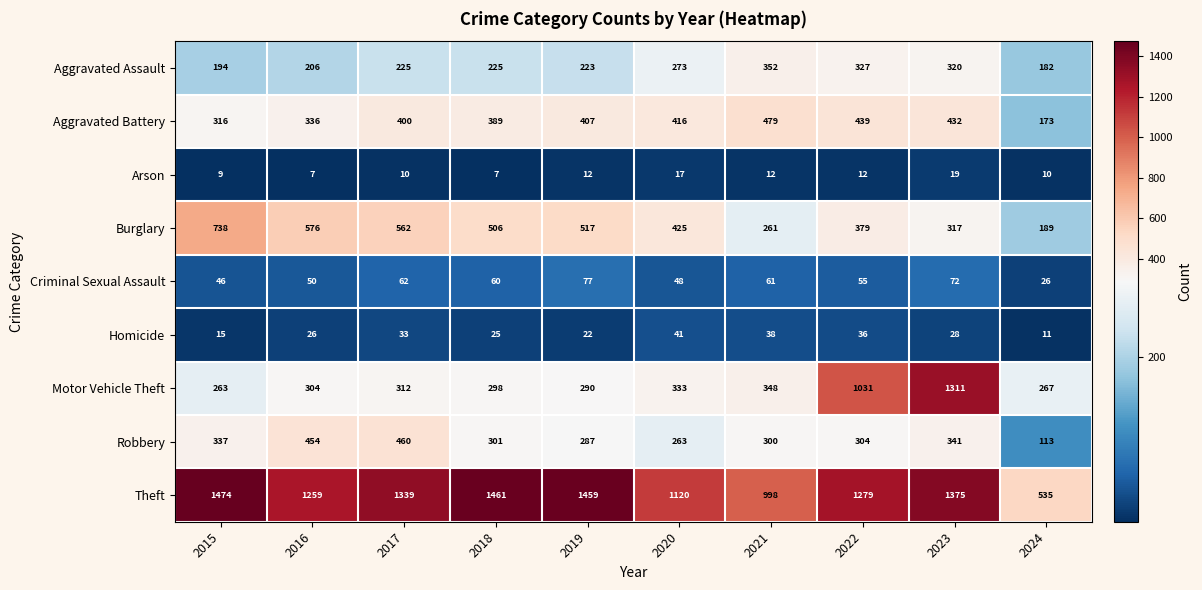

Which series has the largest range (max minus min)?

Motor Vehicle Theft